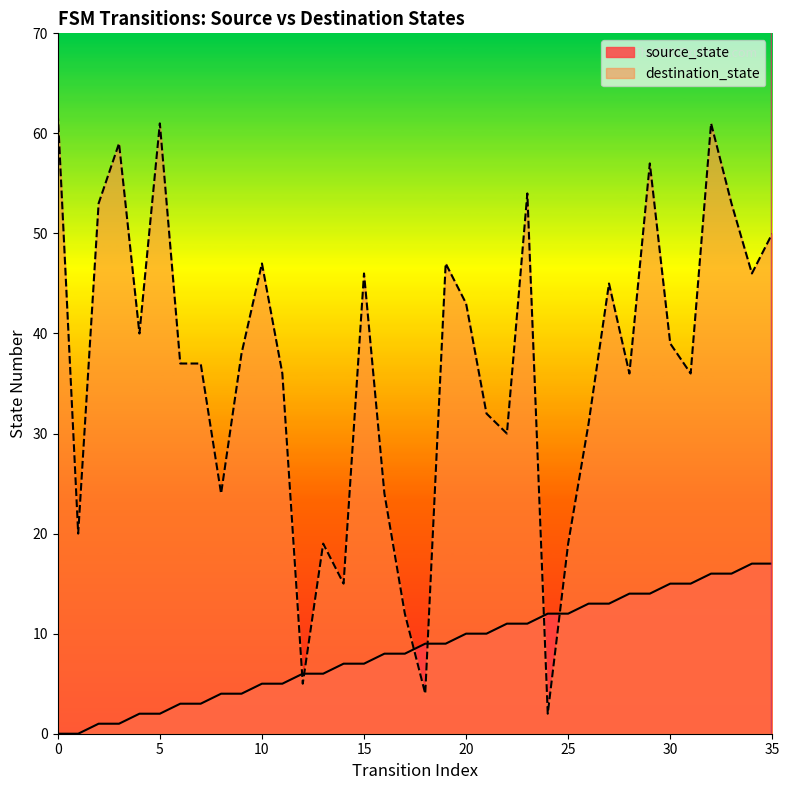

How many values in the destination_state series are below 38?

18